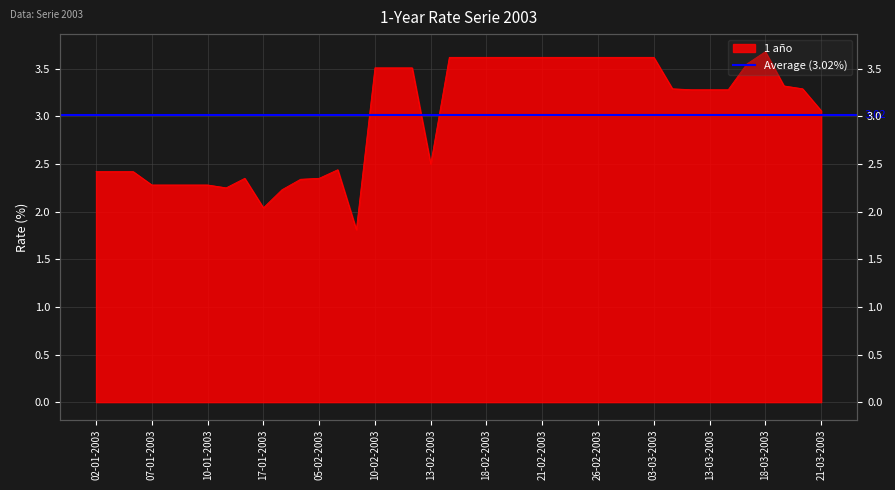

What is the difference between the maximum and minimum values?

1.9